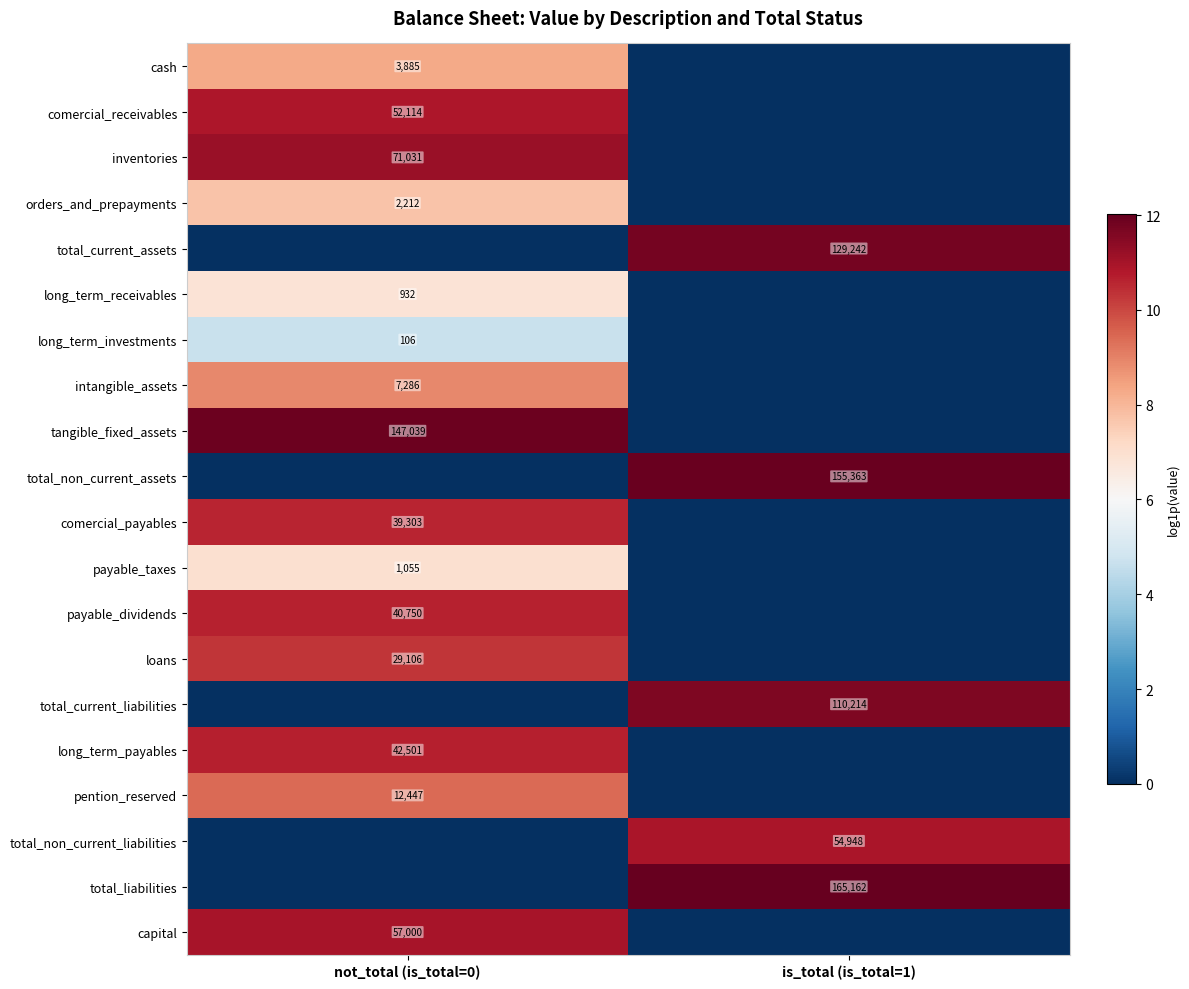

Is the value of long_term_receivables at not_total (is_total=0) greater than the value of orders_and_prepayments at not_total (is_total=0)?

No